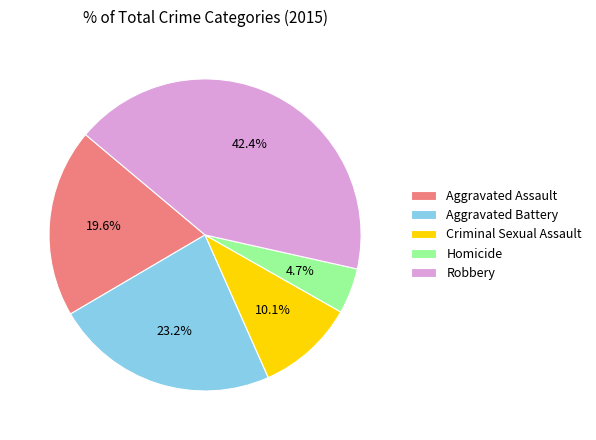

How much of the chart is everything except Aggravated Battery?

76.8%